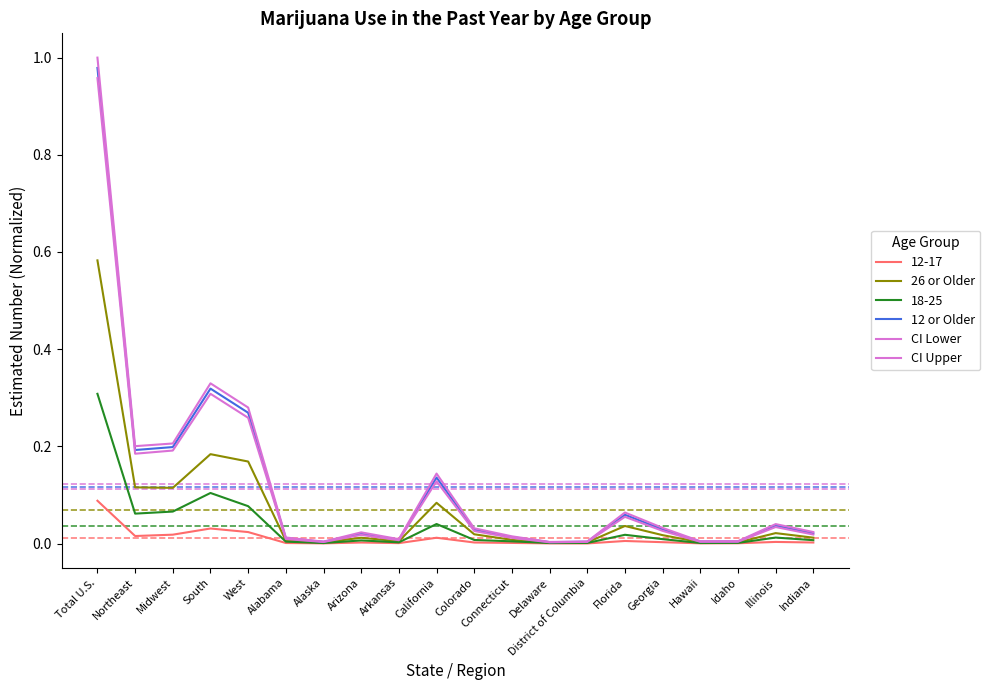

True or false: CI Upper and 26 or Older cross at least once.

False